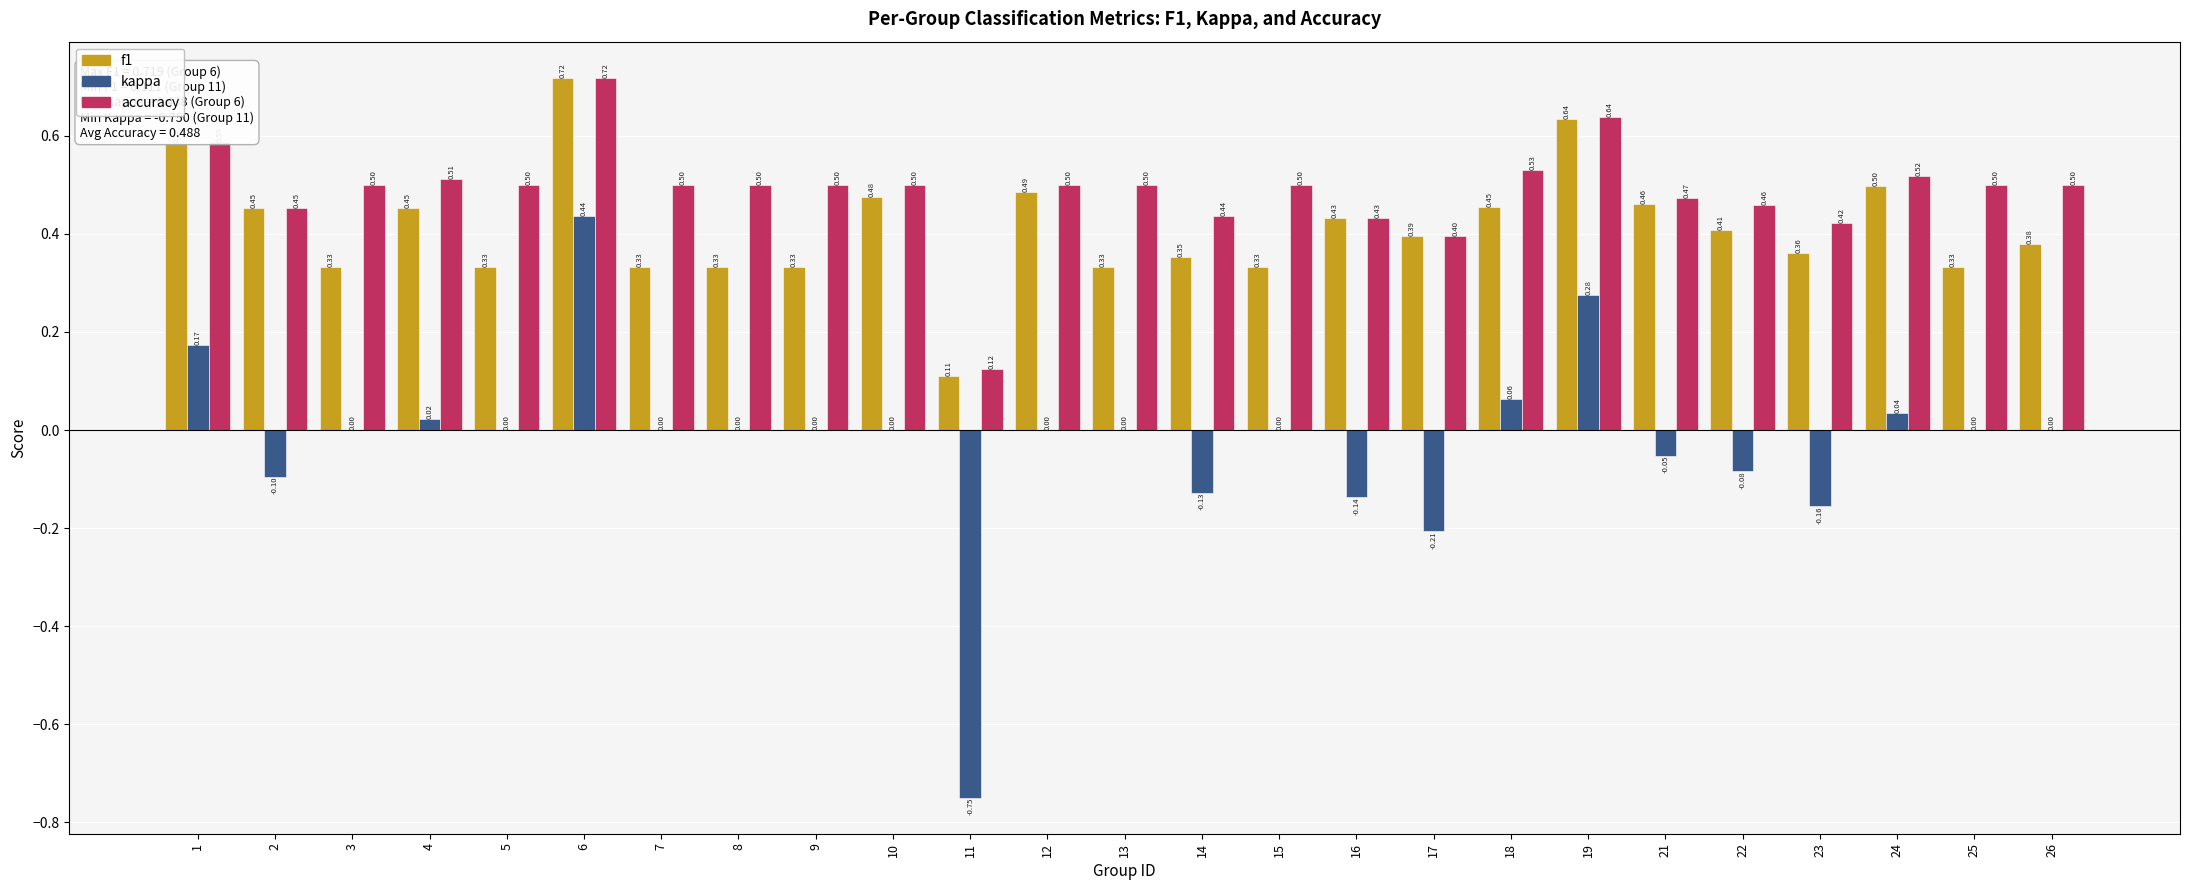

At which category is the sum across all series the highest?

6